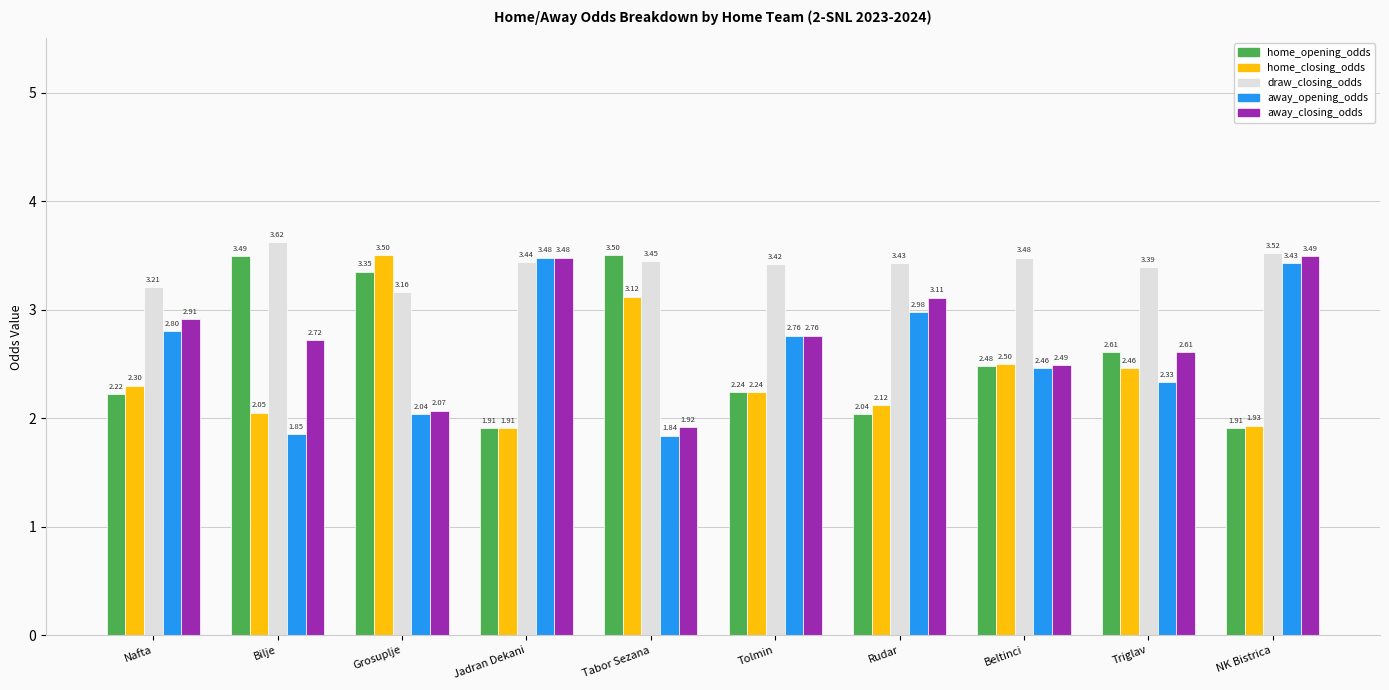

The away_opening_odds series shows 5.3 at Jadran Dekani. True or false?

False